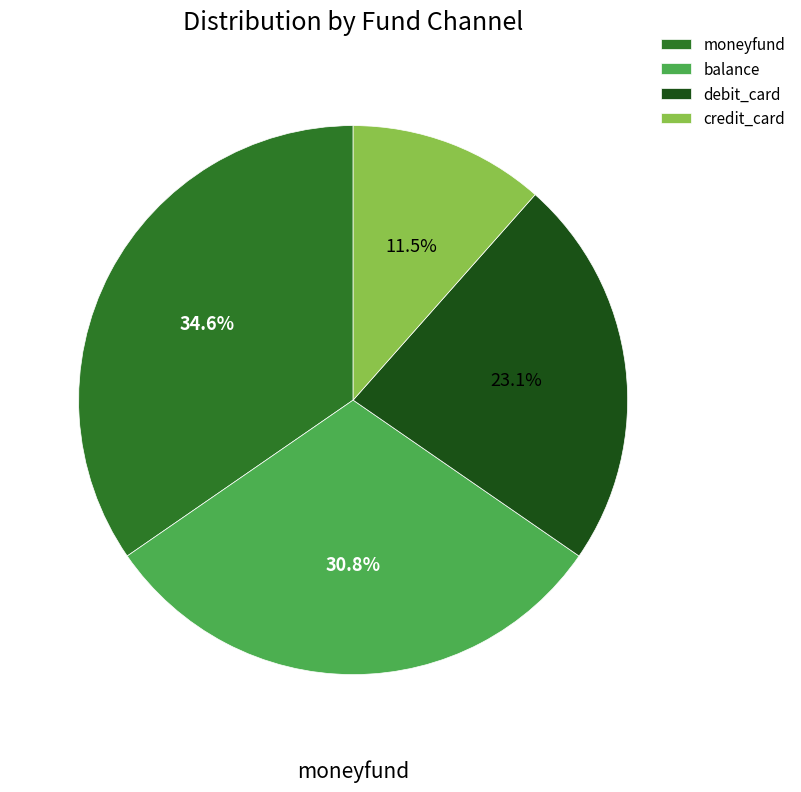

What percentage is the credit_card slice, to the nearest percent?

12%